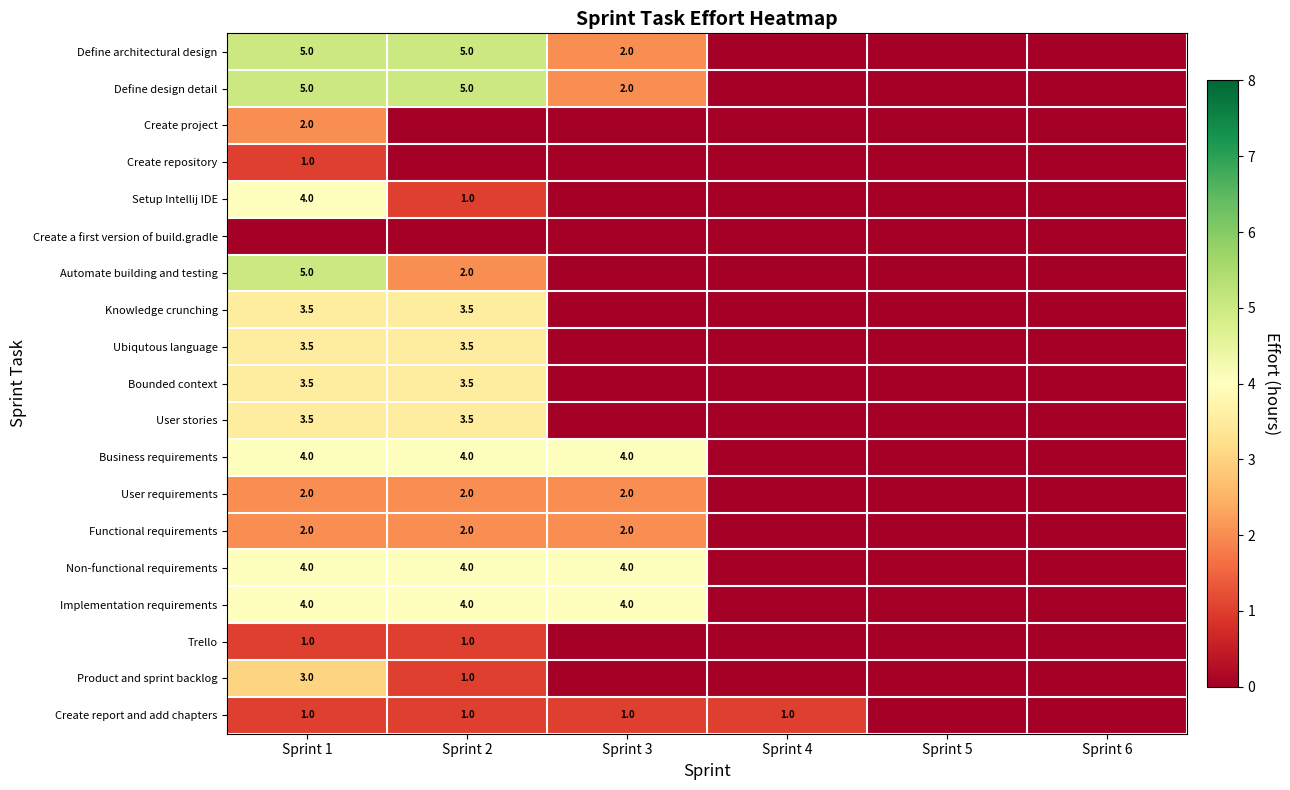

The Define design detail series shows 2.6 at Sprint 2. True or false?

False